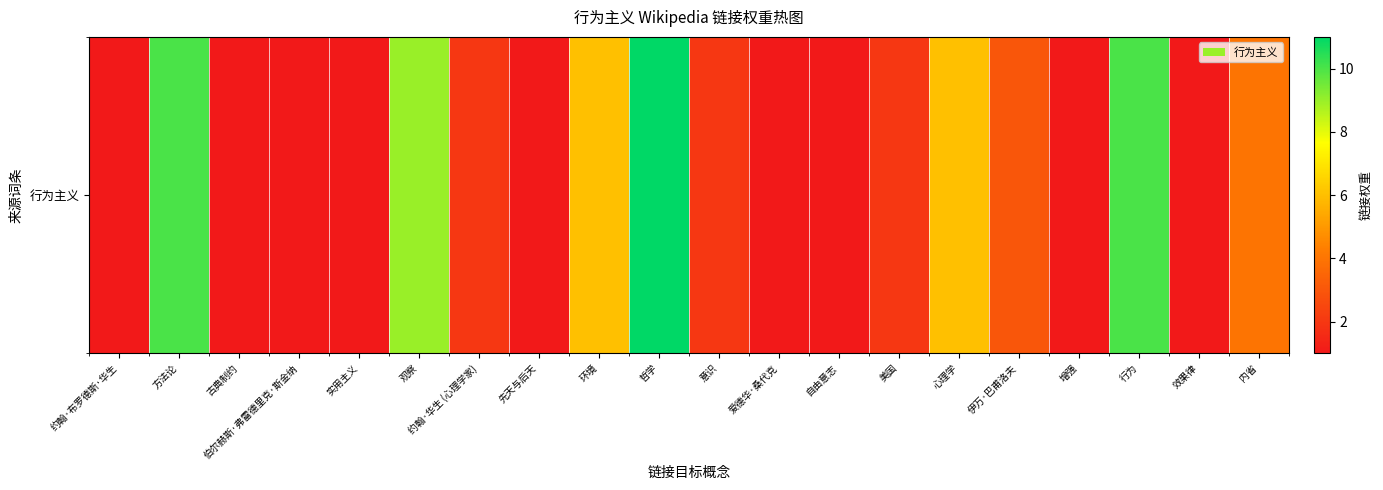

What is the difference between the values at 方法论 and 古典制约?

9